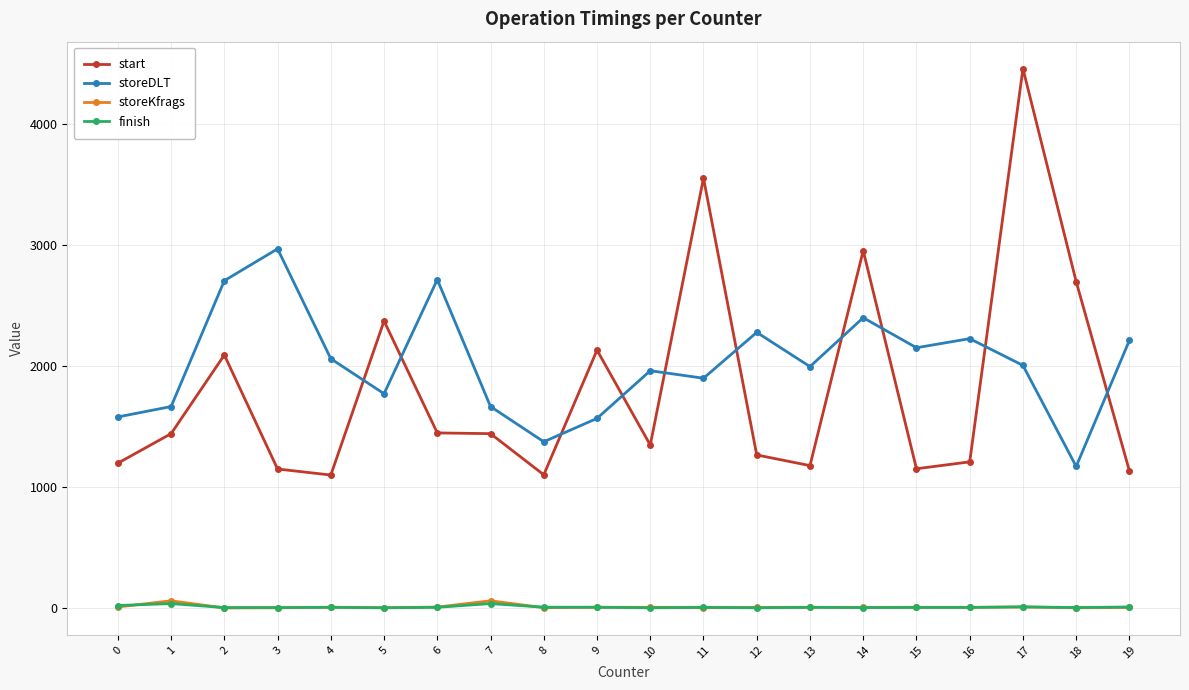

True or false: storeDLT has a value of 2229 at 16.

True